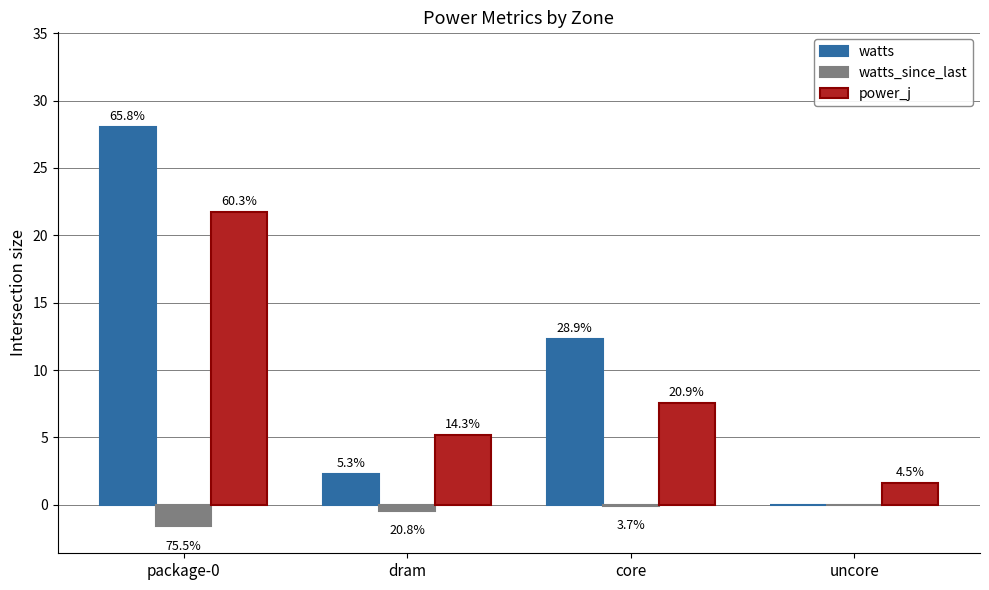

Reading right to left, extract all data points from this chart.

watts: 0.0	12.3	2.3	28.0
watts_since_last: -0.0	-0.1	-0.4	-1.6
power_j: 1.6	7.5	5.1	21.7